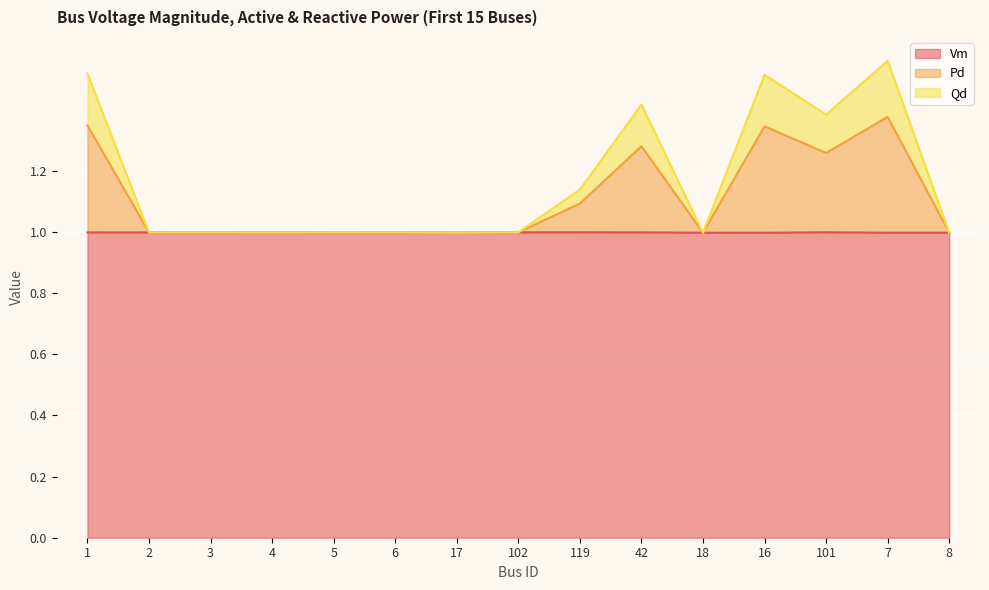

Rank the series by their average value, from highest to lowest.

Pd, Qd, Vm